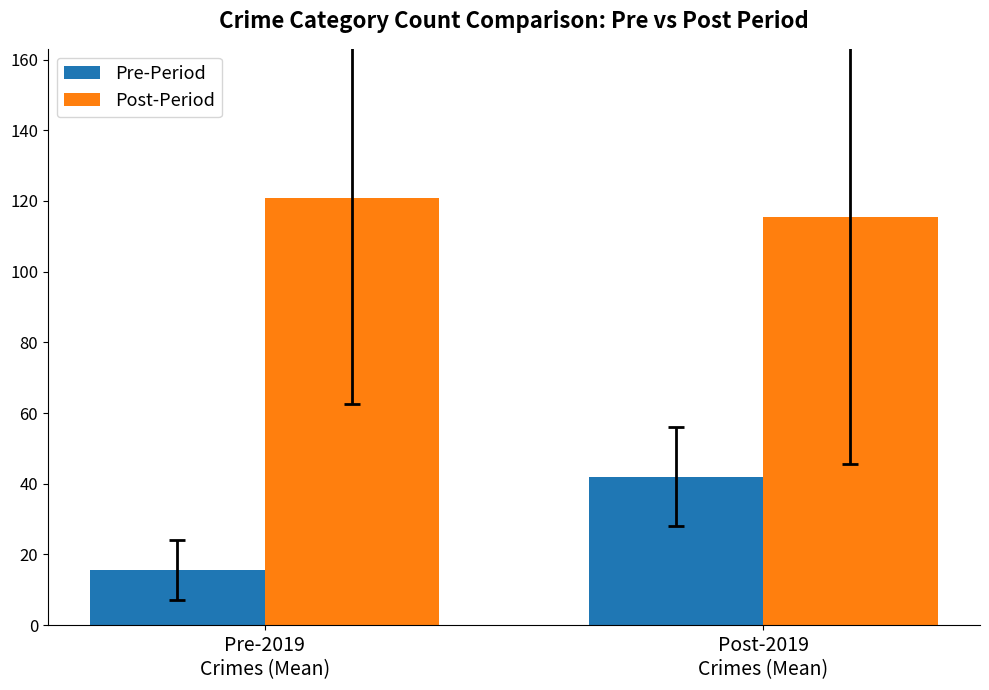

At which label is Pre-Period closest to 28?

Pre-2019
Crimes (Mean)